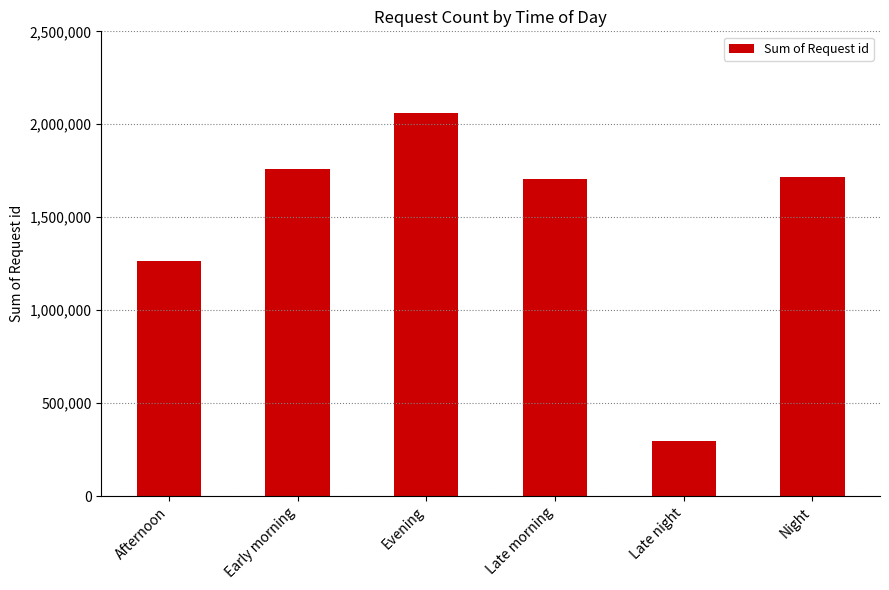

What is the approximate value at Afternoon?

1264292